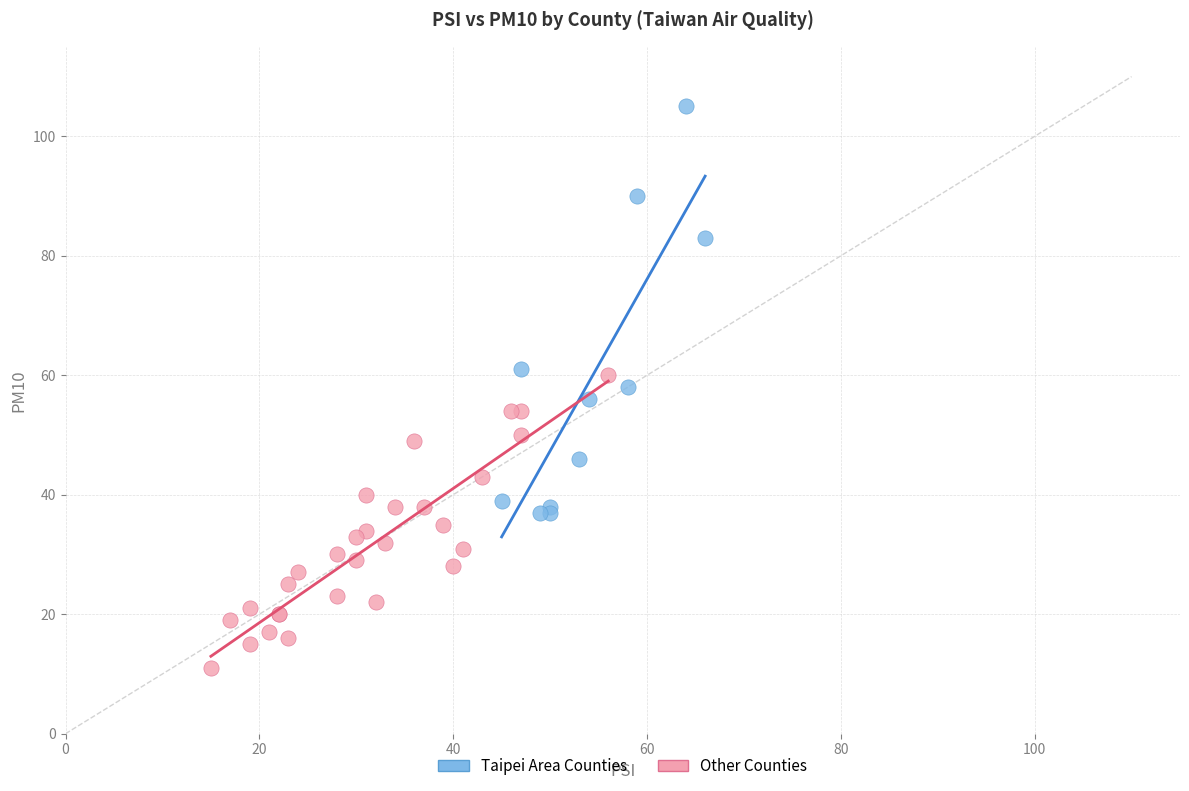

Which series has the widest spread of Y values?

Taipei Area Counties